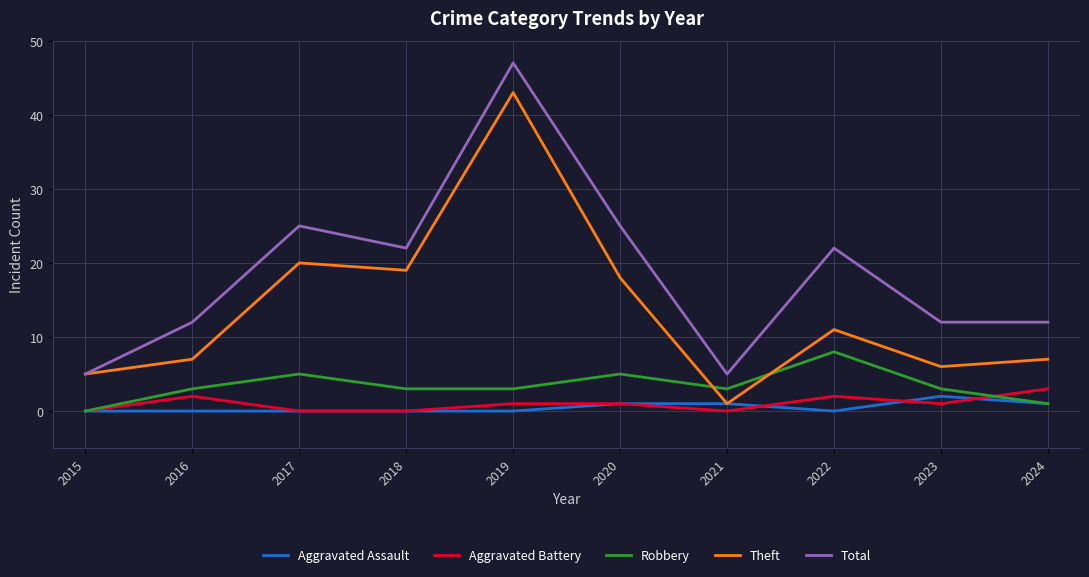

How many lines are shown in the chart?

5